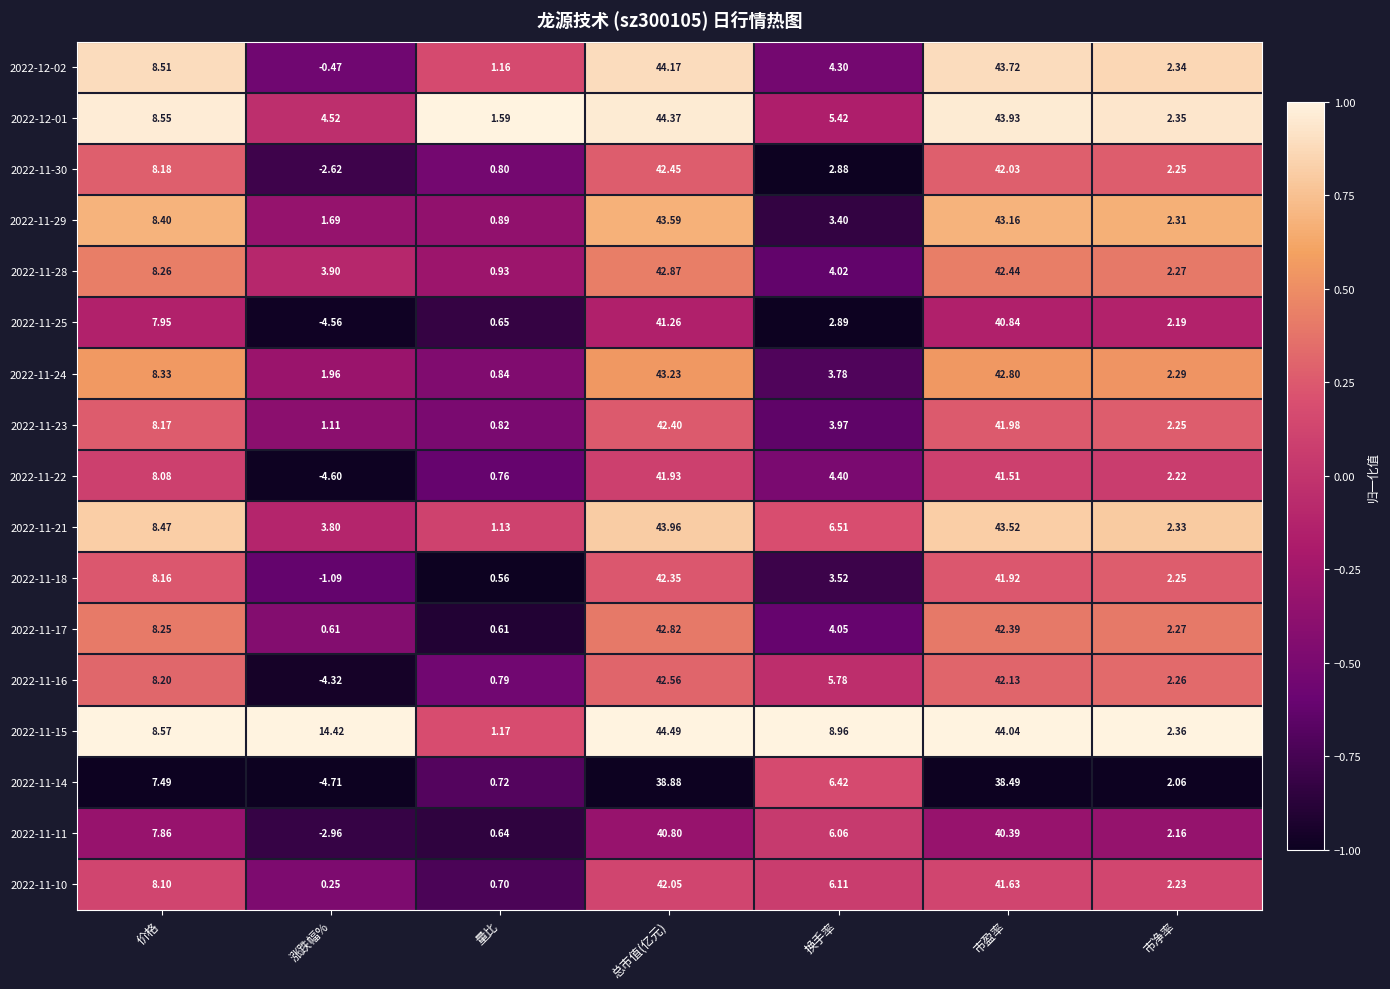

At which label does 2022-11-18 first exceed 3?

价格